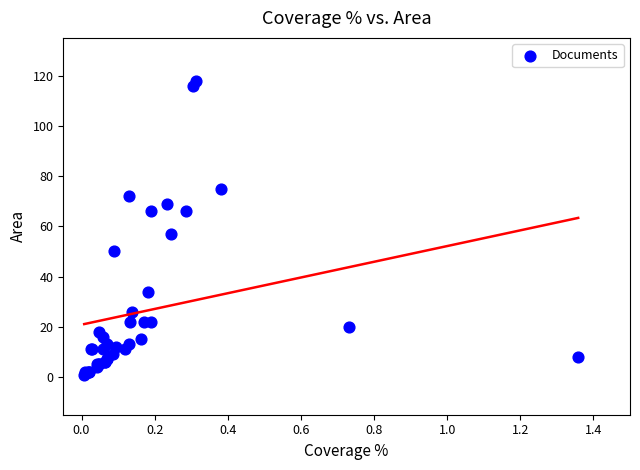

What Y value in the scatter plot is closest to 59?

57